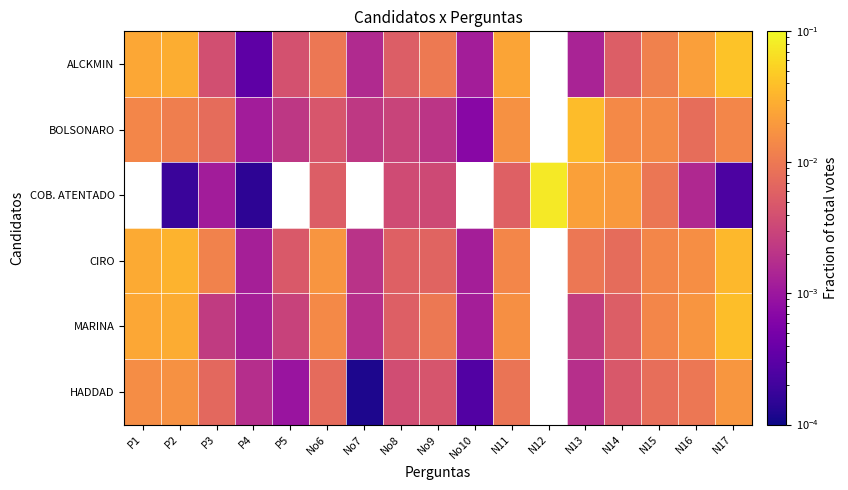

How many data points in CIRO are above 0?

16